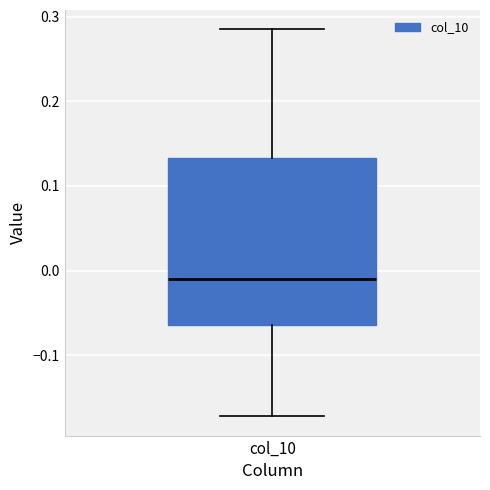

Where is the upper edge of the box for col_10 on the y-axis? The values are not printed on the chart, so give them approximately, as read against the axis.

0.13